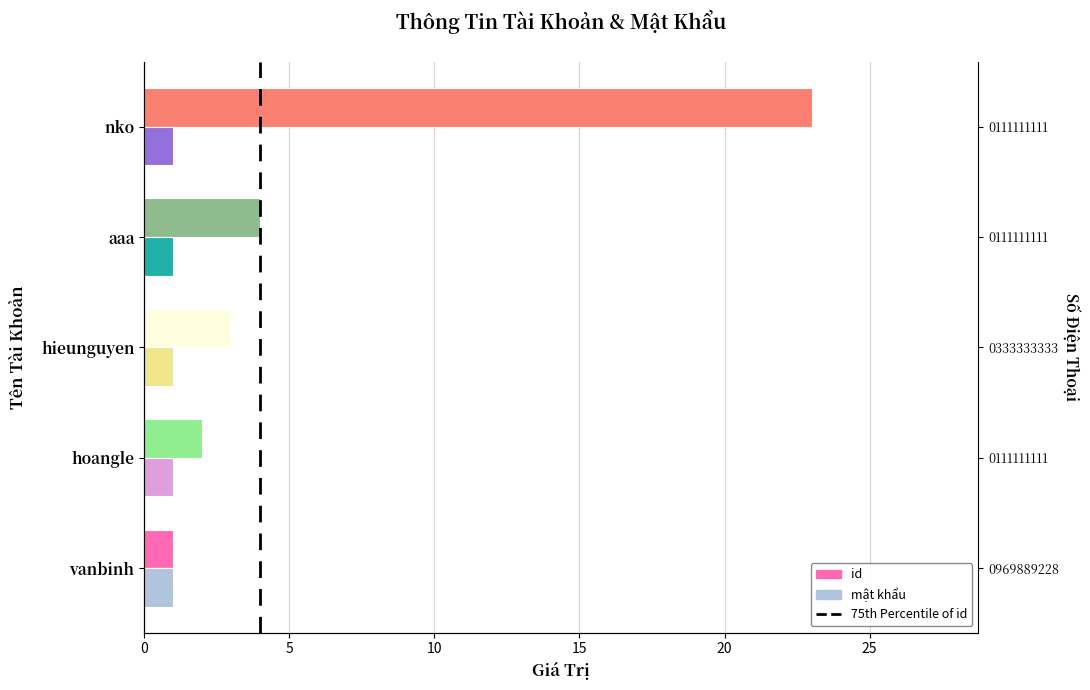

Which series has the widest spread of values?

id